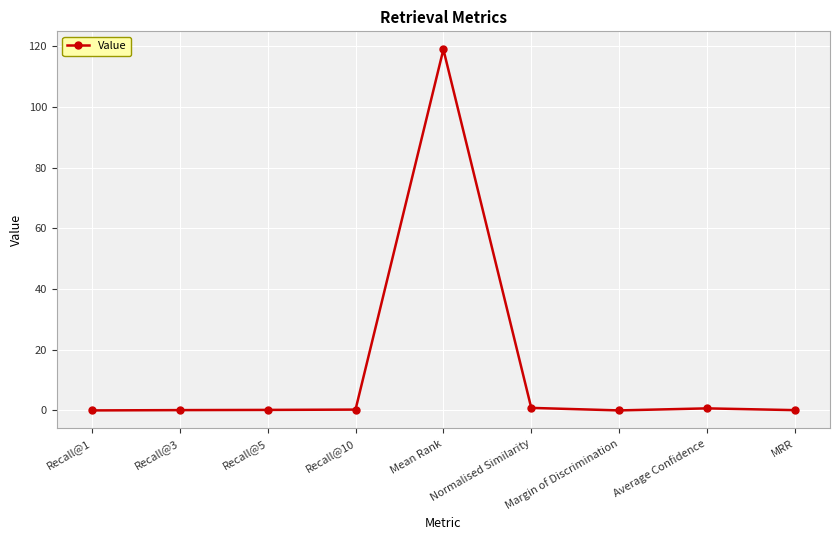

Between Mean Rank and Average Confidence, which is larger?

Mean Rank